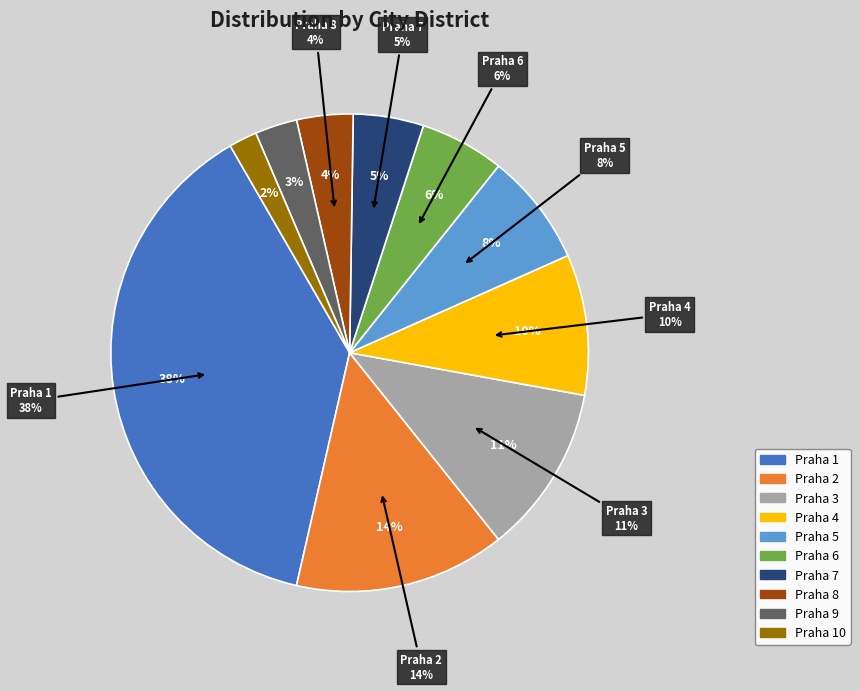

How many segments does this pie chart have?

10